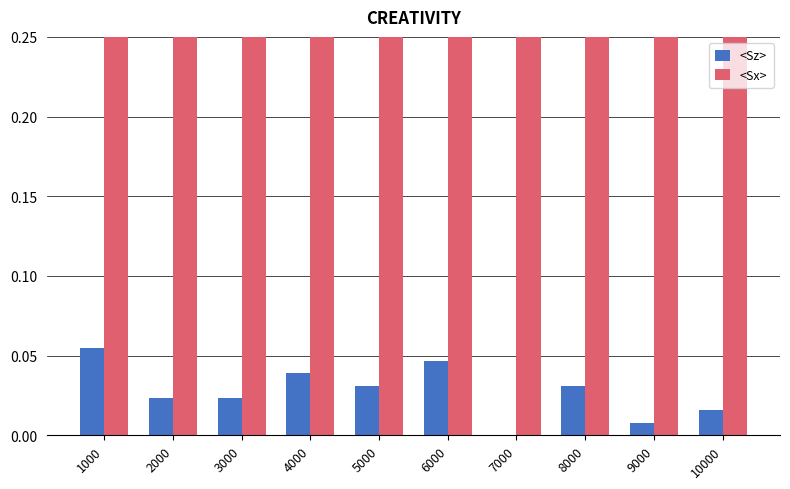

The <Sz> series shows 0.0 at 6000. True or false?

True